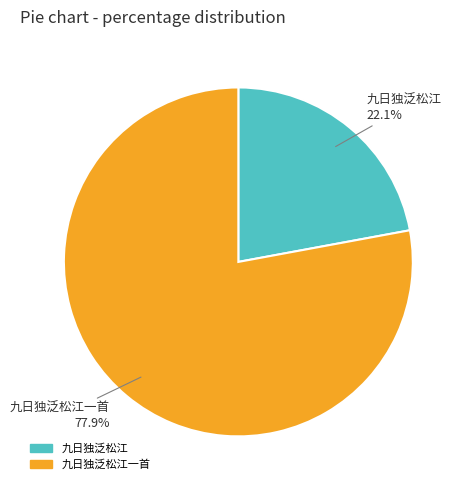

Is there any slice that represents more than half of the pie?

Yes